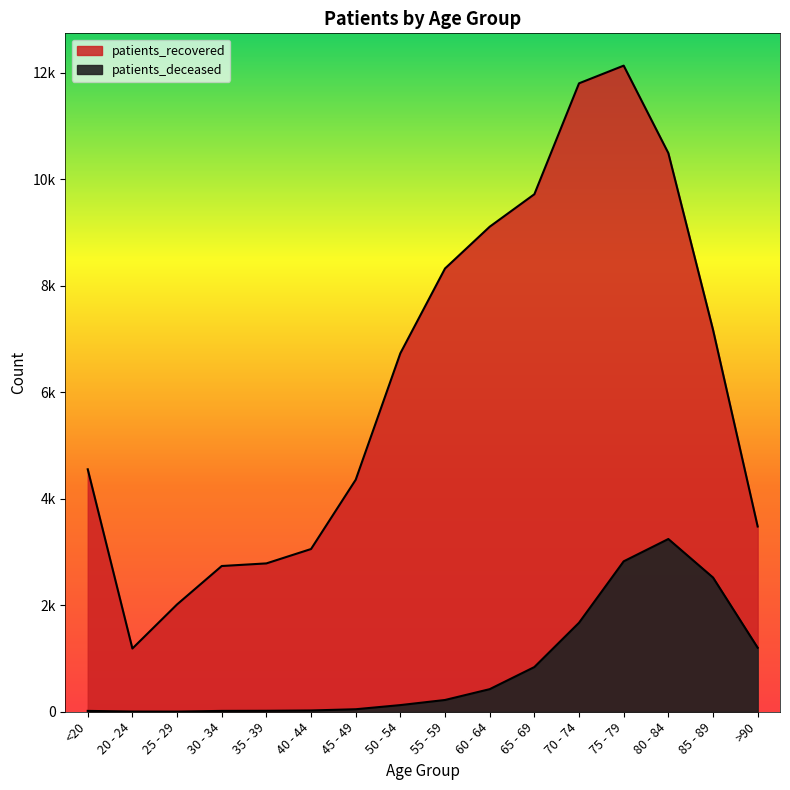

The patients_recovered series shows 2912 at 25 - 29. True or false?

False